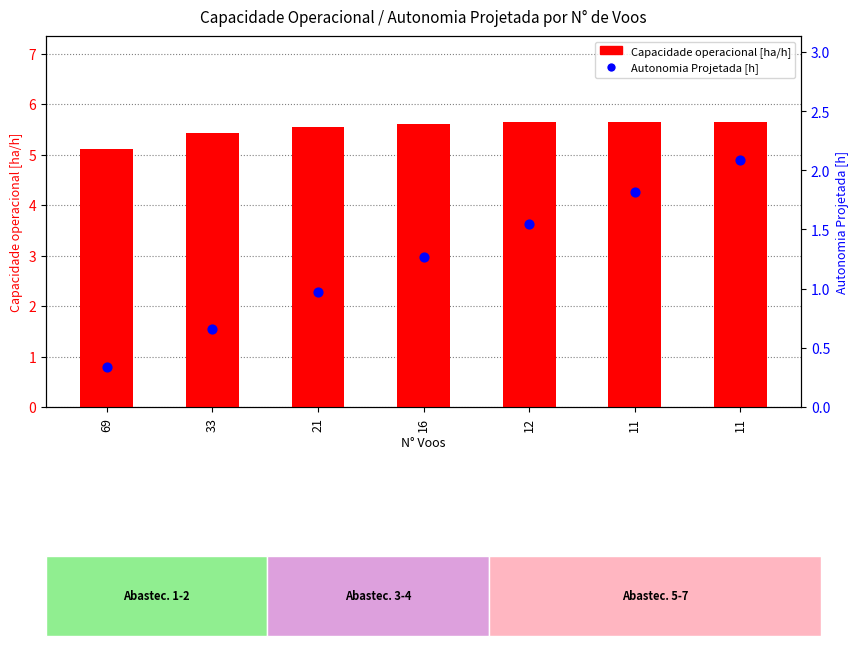

What are all the series names shown in the legend?

Capacidade operacional [ha/h], Autonomia Projetada [h]